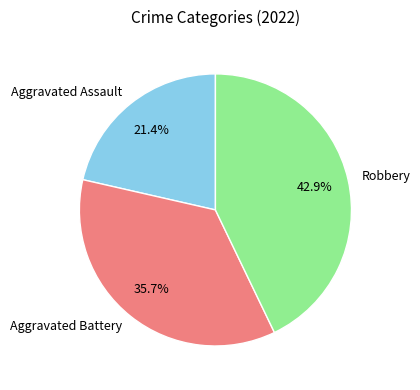

Does Aggravated Battery account for over 50% of the chart?

No